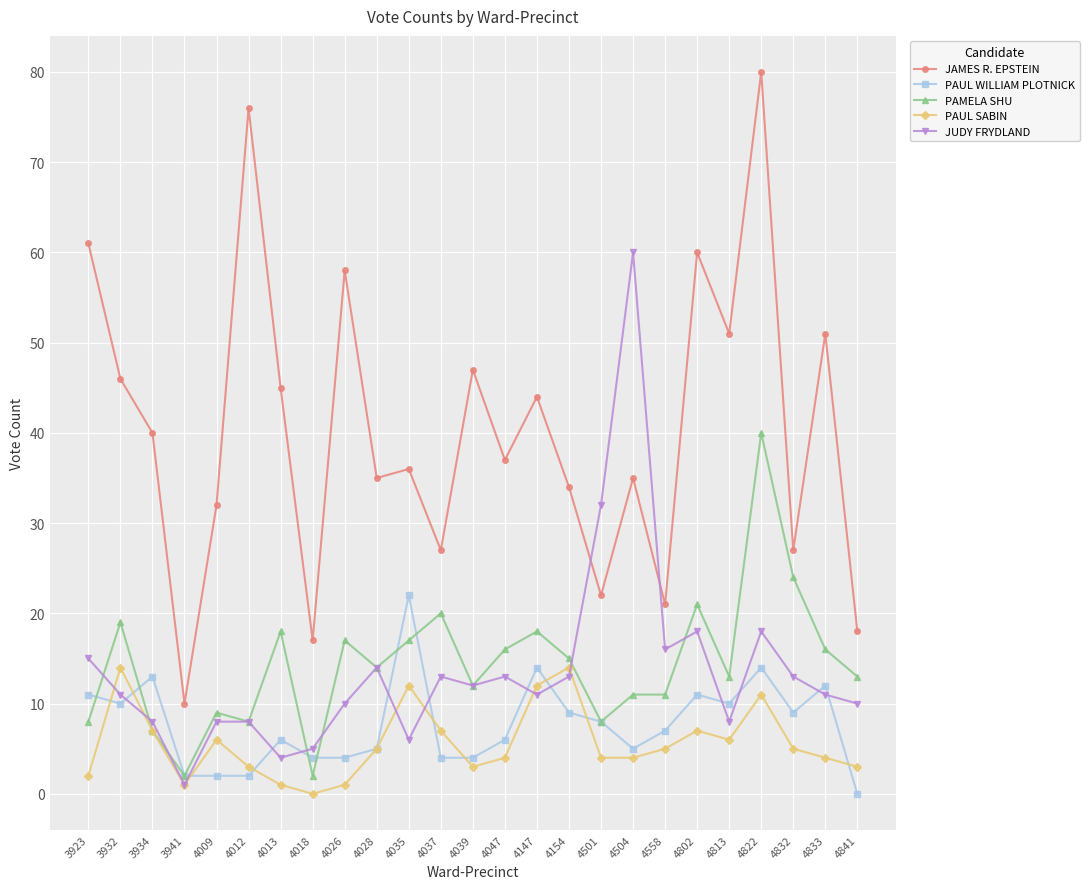

Which series has the largest range (max minus min)?

JAMES R. EPSTEIN